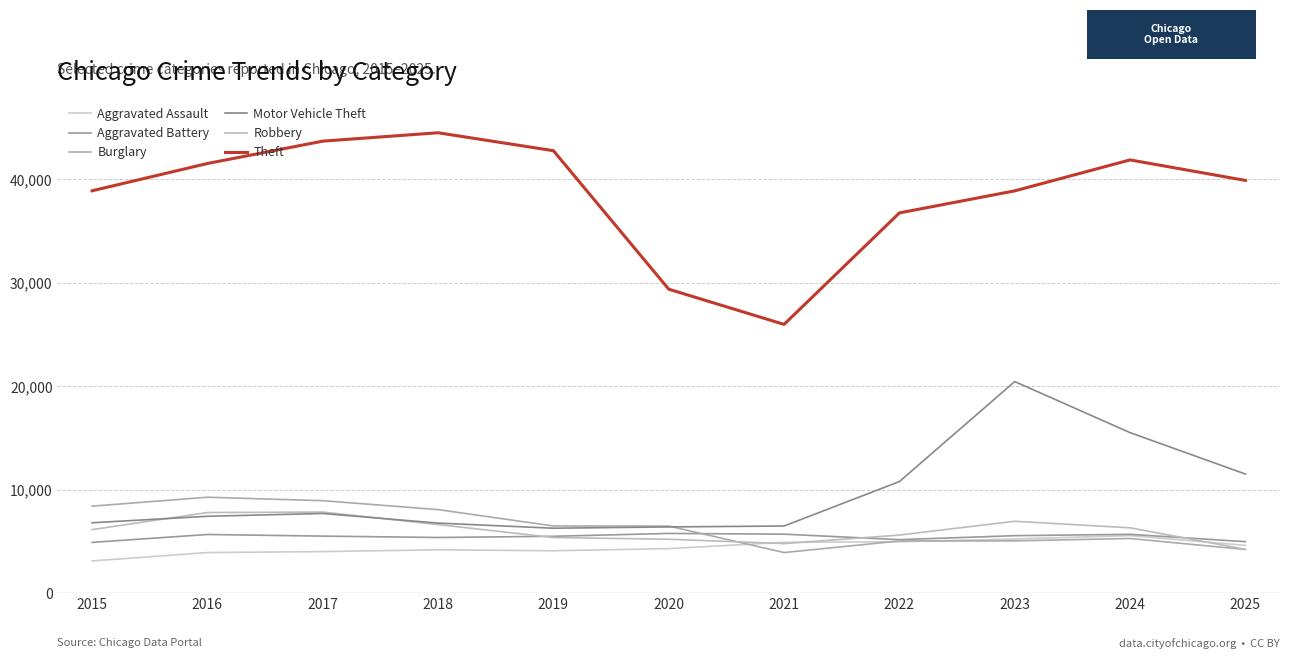

What is the value of the Aggravated Battery point at the 5th from the left?

5515